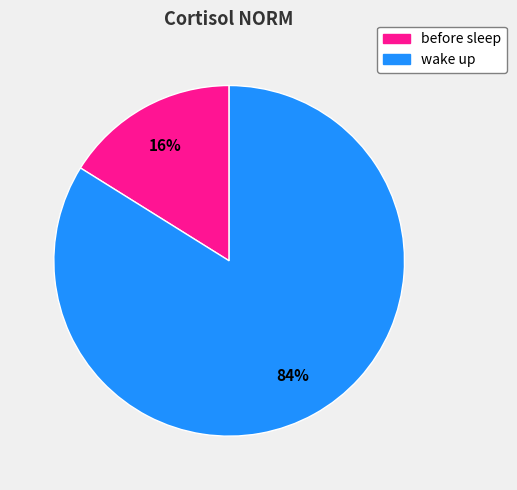

How many segments does this pie chart have?

2